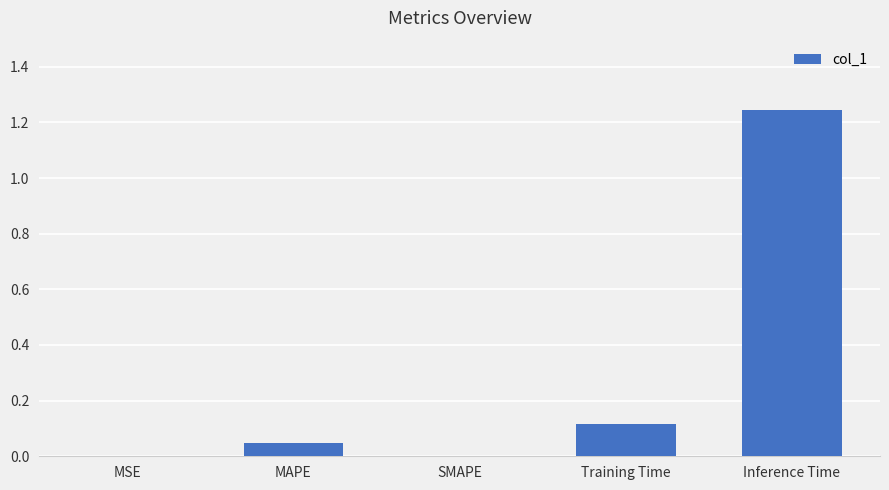

Count the number of data series in this chart.

1